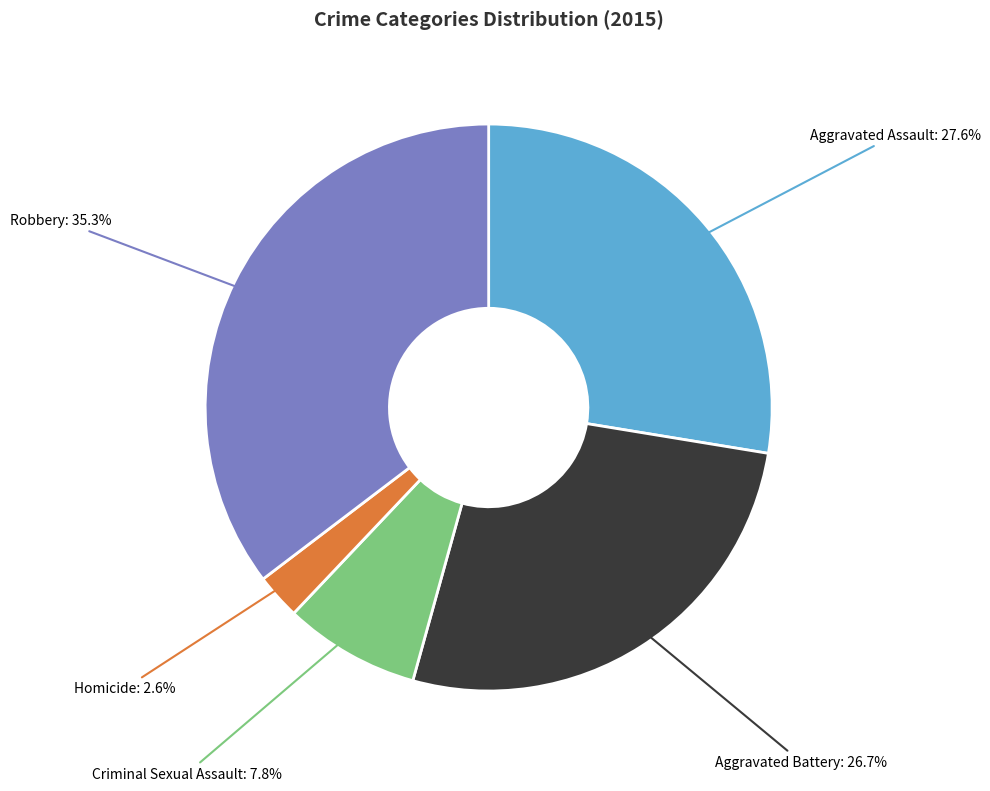

Combined, do Robbery and Criminal Sexual Assault account for over 50%?

No